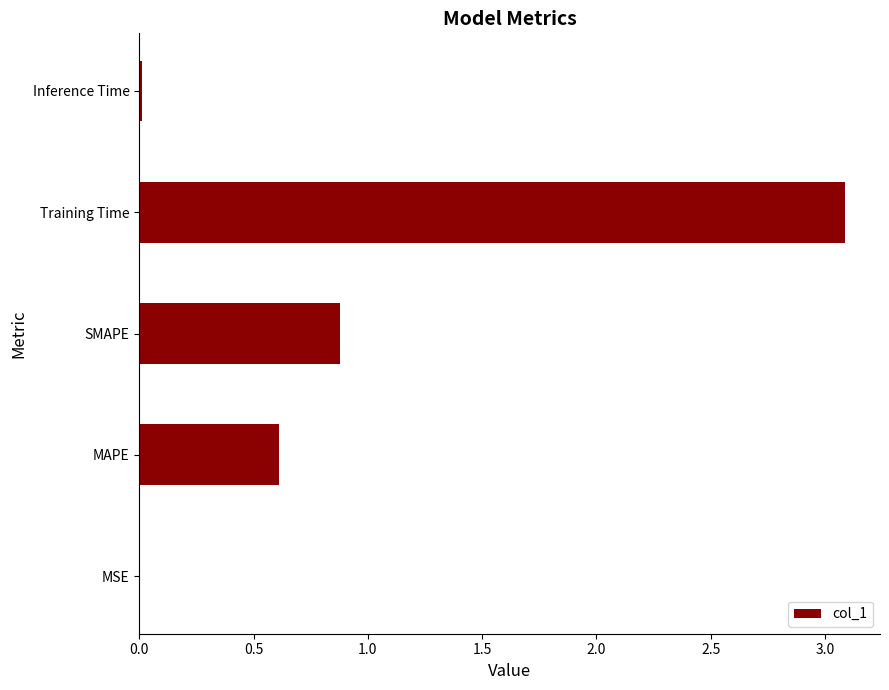

What is the sum of the values at MAPE and SMAPE?

1.5